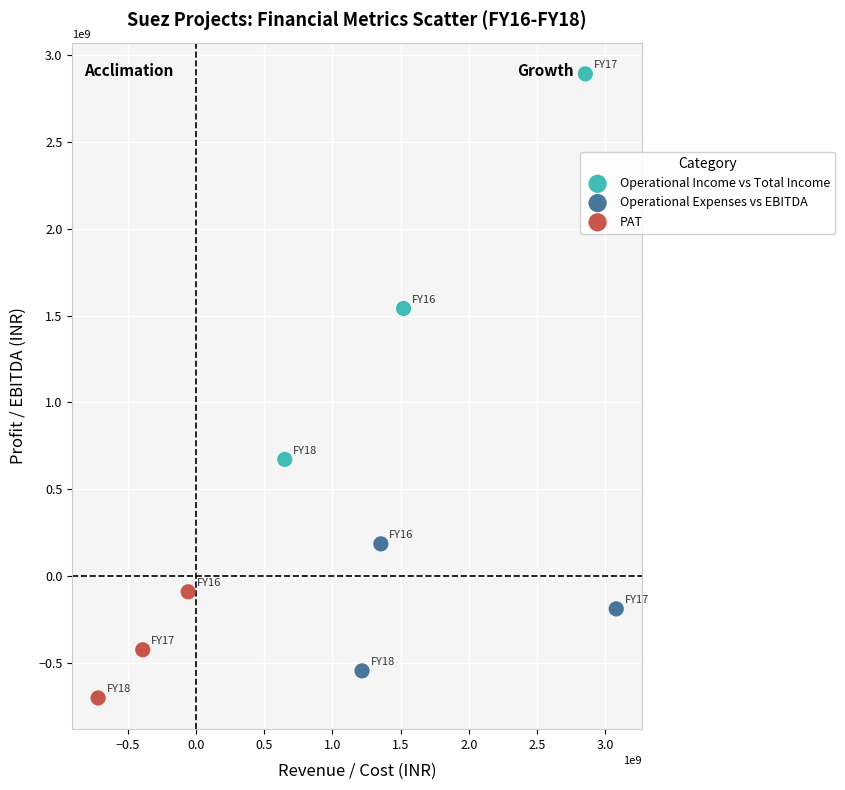

What are all the series names shown in the legend?

Operational Income vs Total Income, Operational Expenses vs EBITDA, PAT